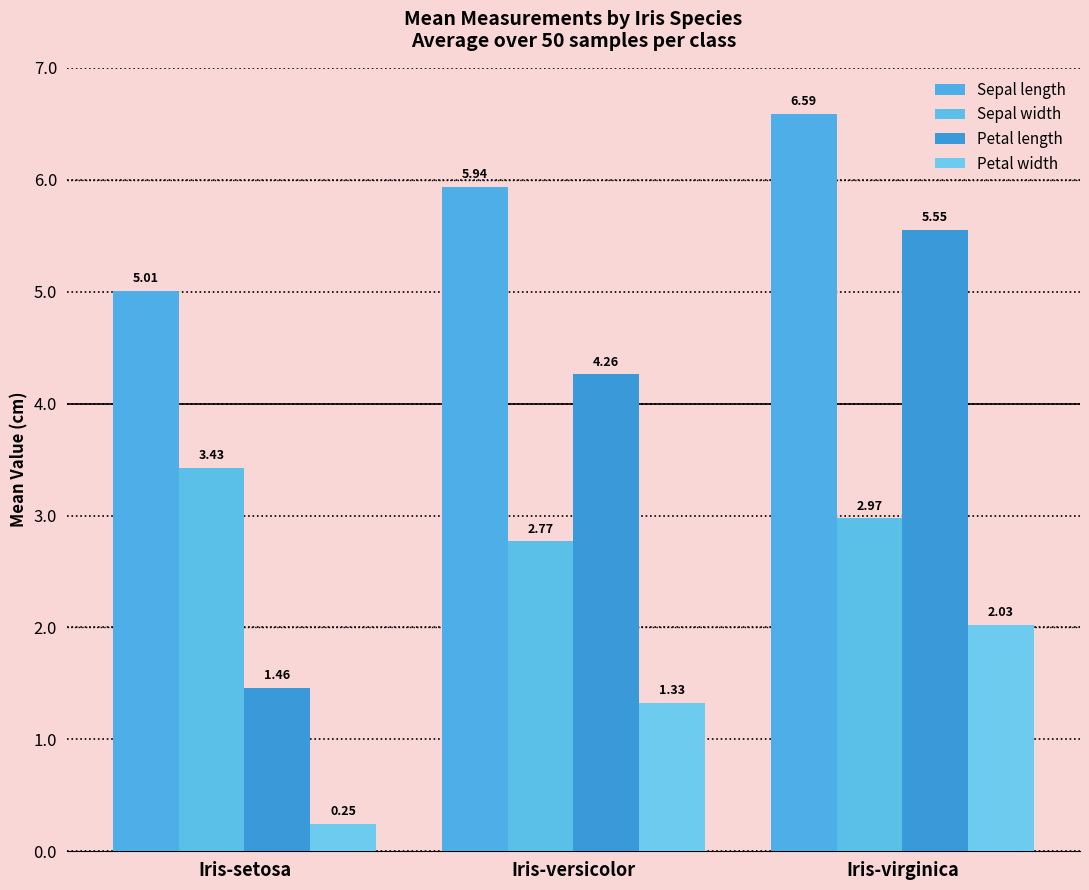

What position from the right is Iris-virginica?

1